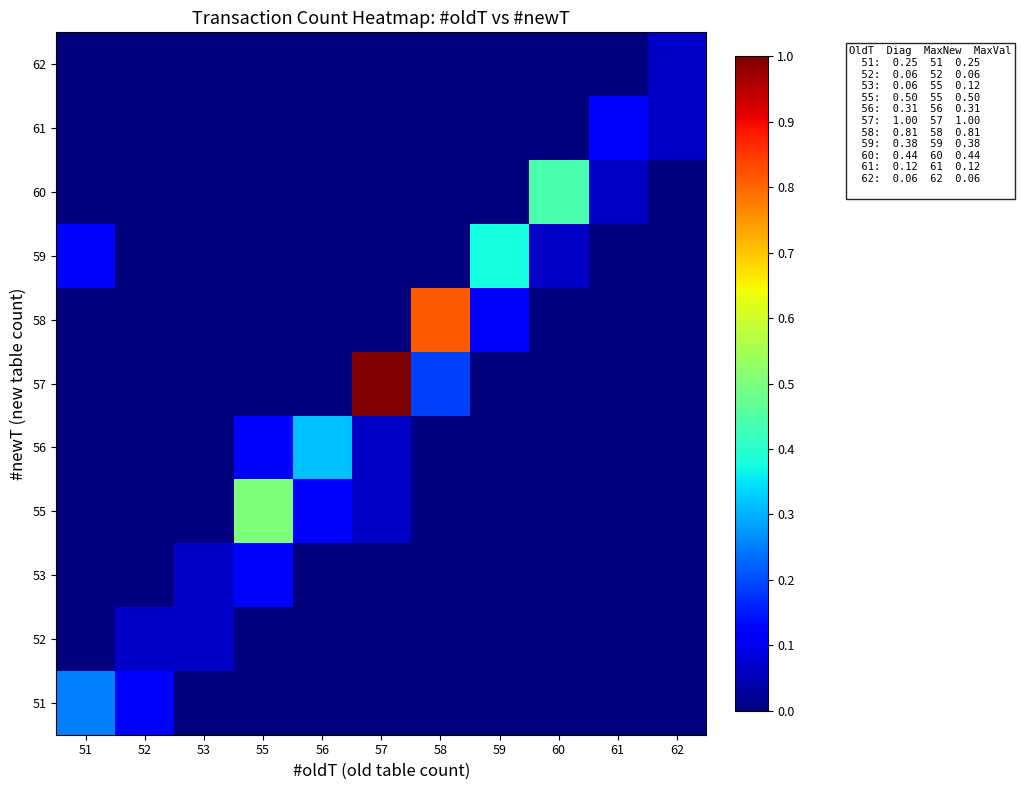

What is the difference between the highest and lowest values at 58?

0.8